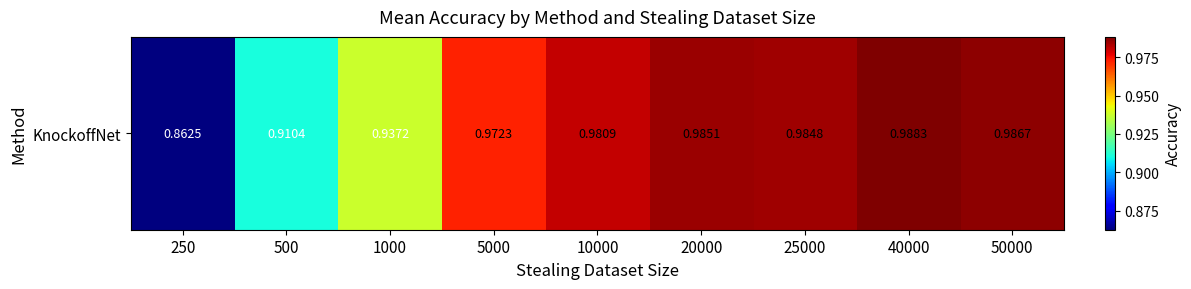

Rank the categories by value from lowest to highest.

250, 500, 1000, 5000, 10000, 25000, 20000, 50000, 40000